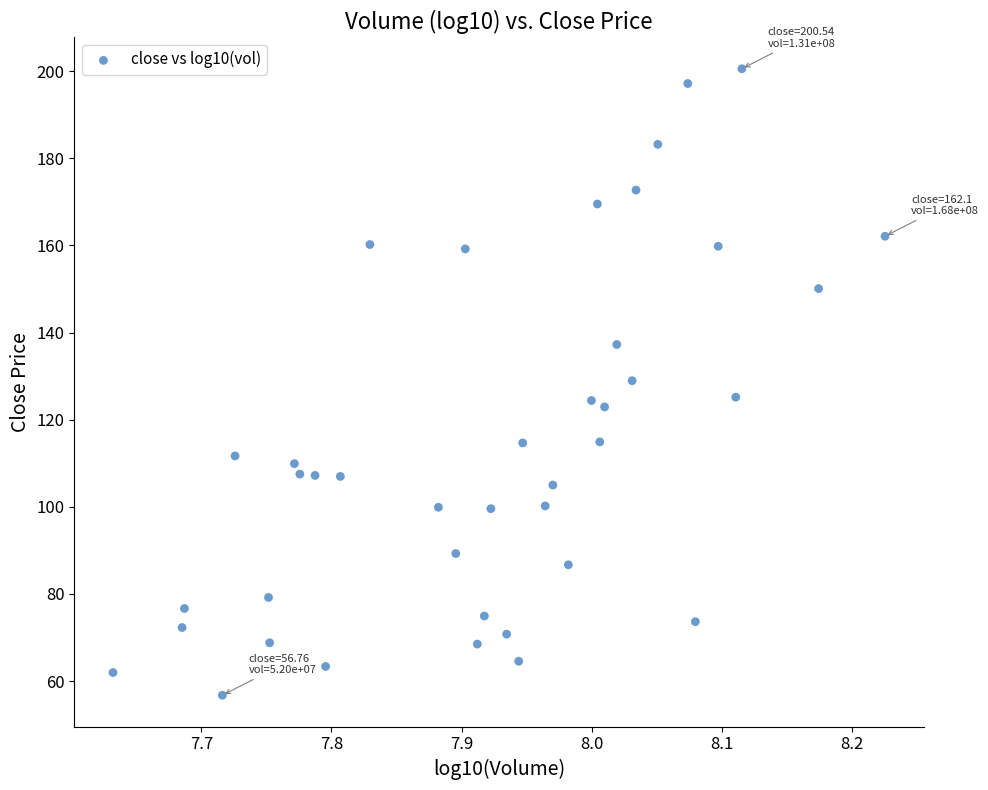

What is the range of Y values (max minus min)?

143.8